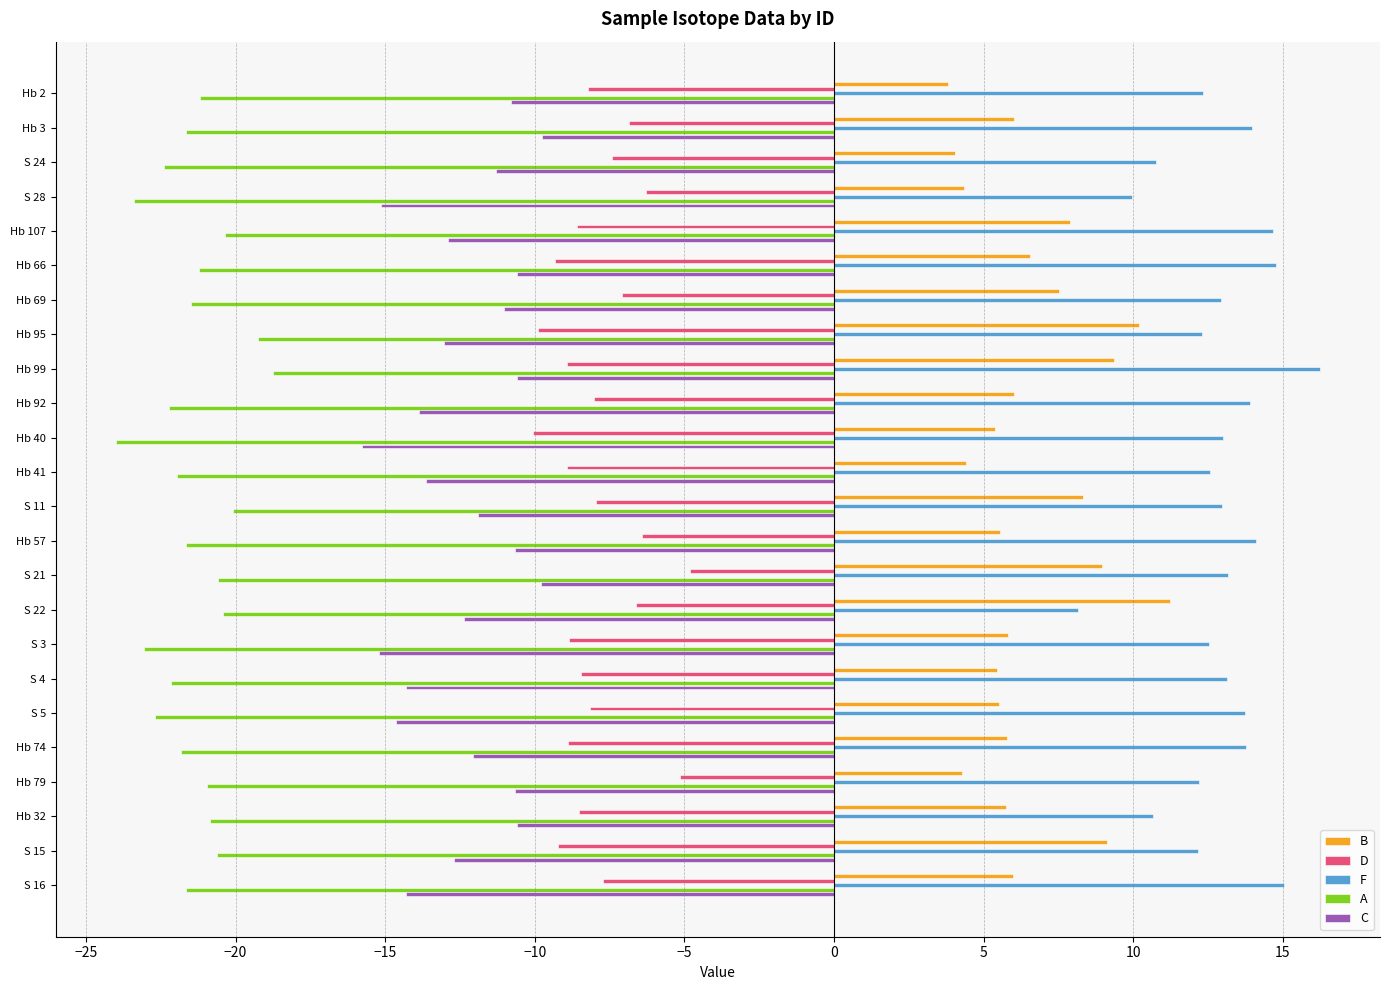

List the series in order of their peak value, lowest first.

A, C, D, B, F